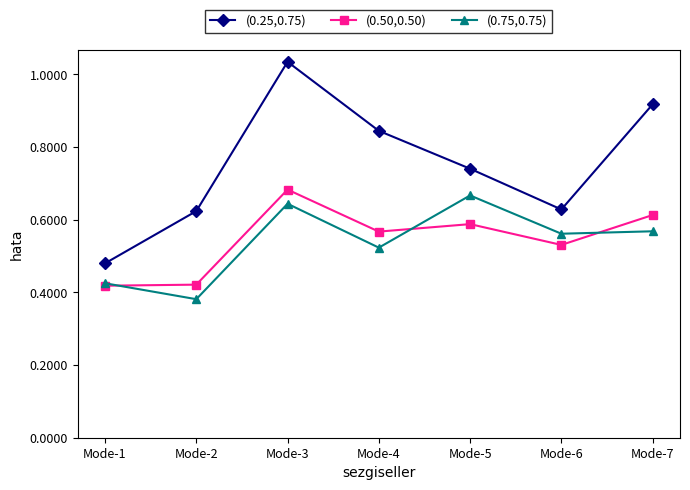

Is the value of (0.50,0.50) at Mode-6 greater than the value of (0.25,0.75) at Mode-3?

No